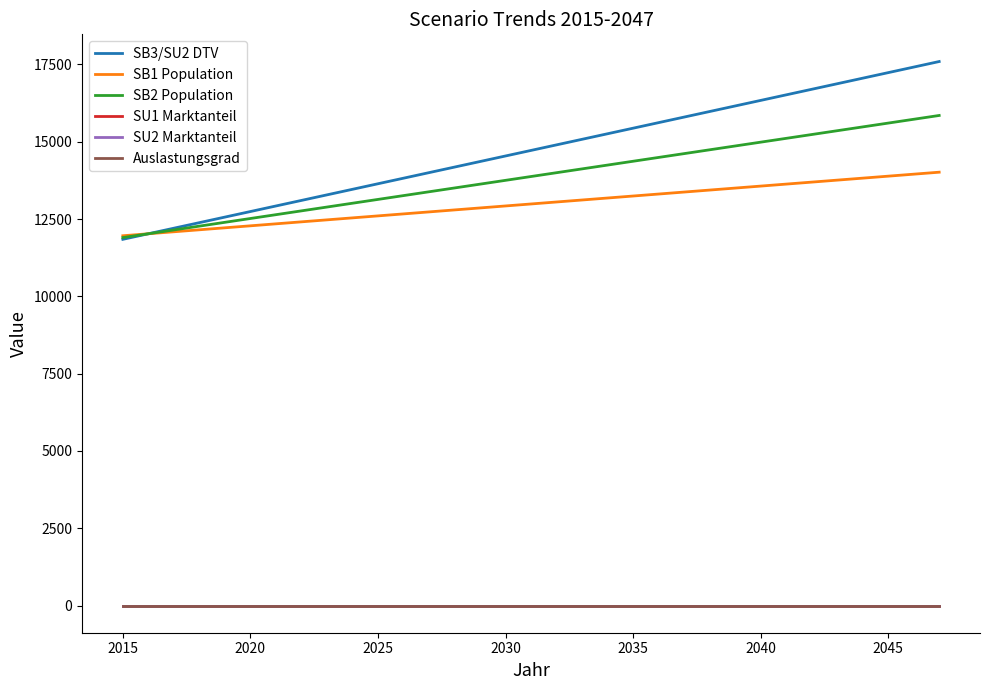

What is the greatest value displayed?

17593.1